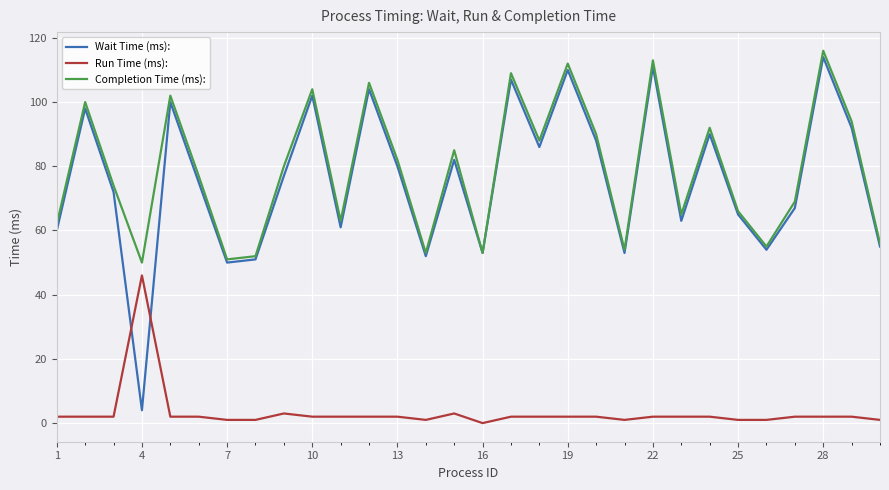

True or false: Run Time (ms): and Completion Time (ms): cross at least once.

False